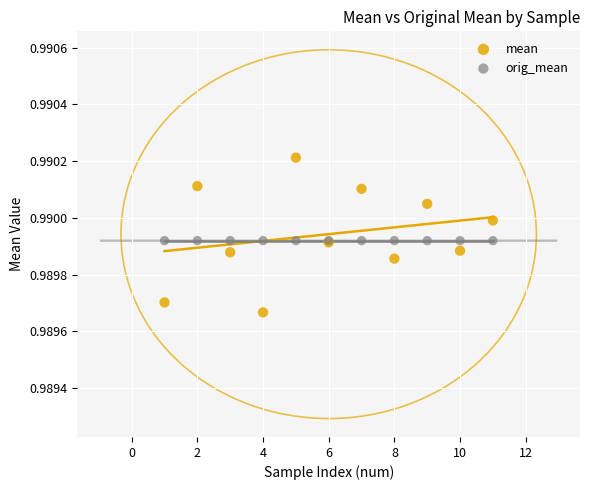

Which series contains the lowest Y value?

mean